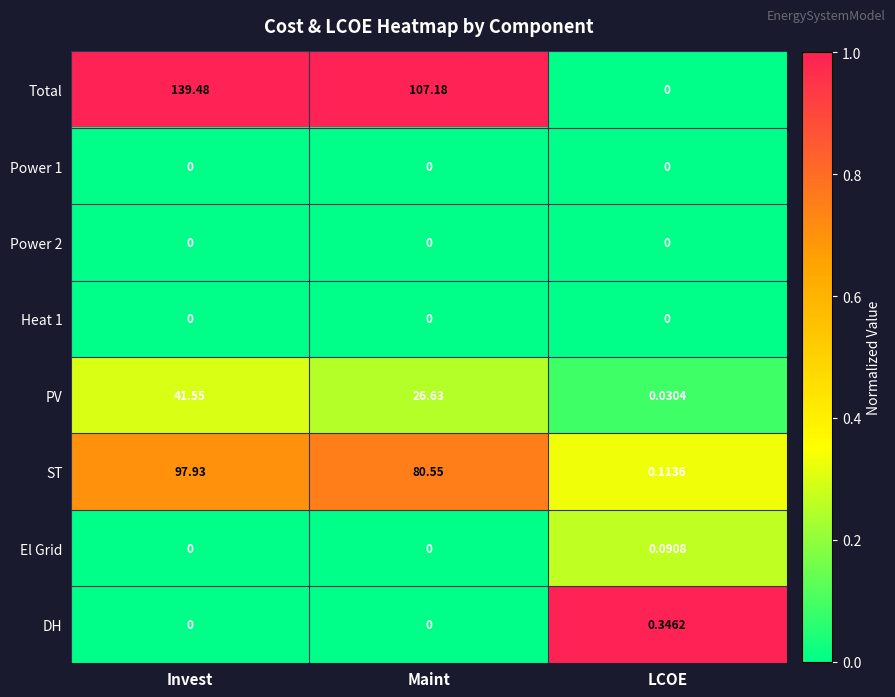

At how many categories does at least one series exceed 0?

3